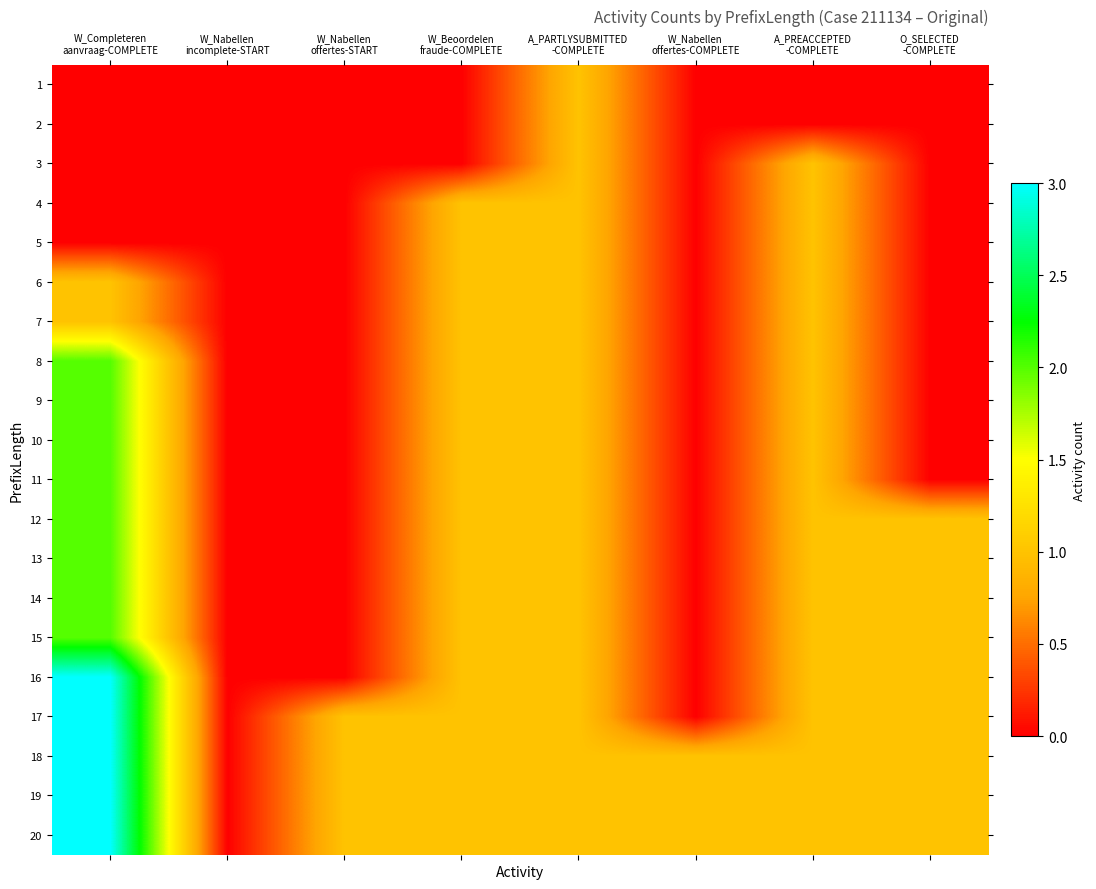

How many data points does each series have?

8